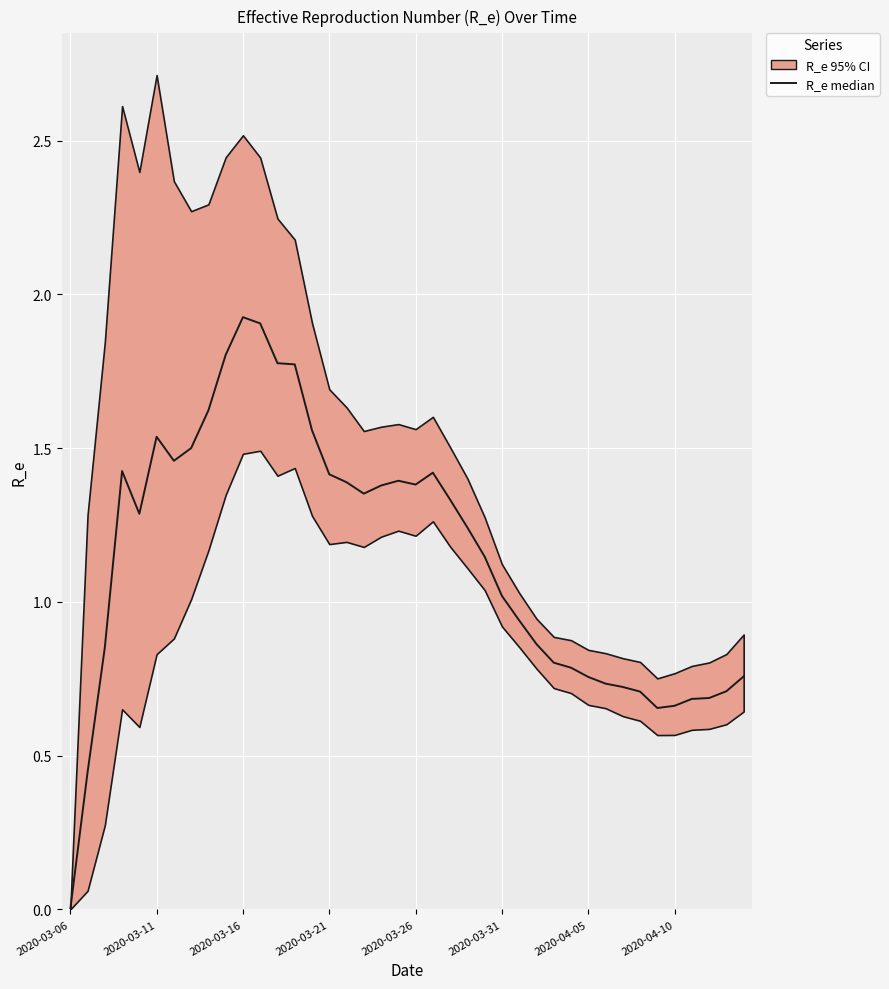

Read the value at 9.

1.8